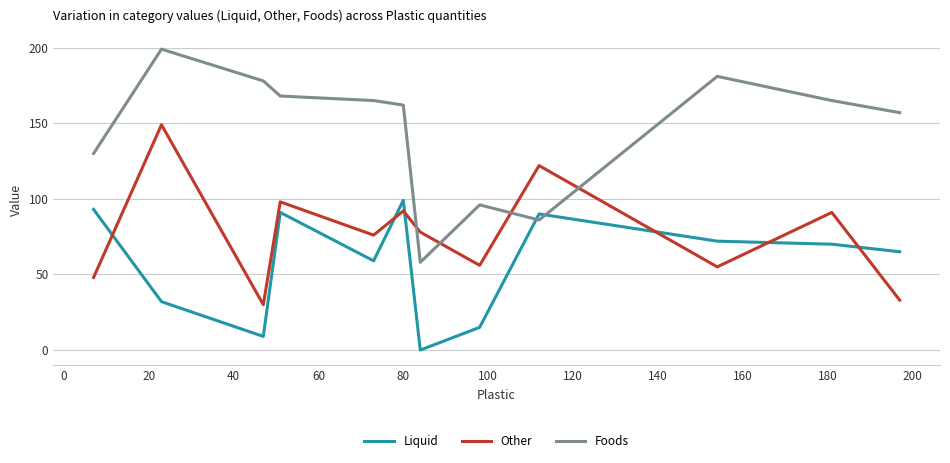

Which series has the largest total across all categories?

Foods